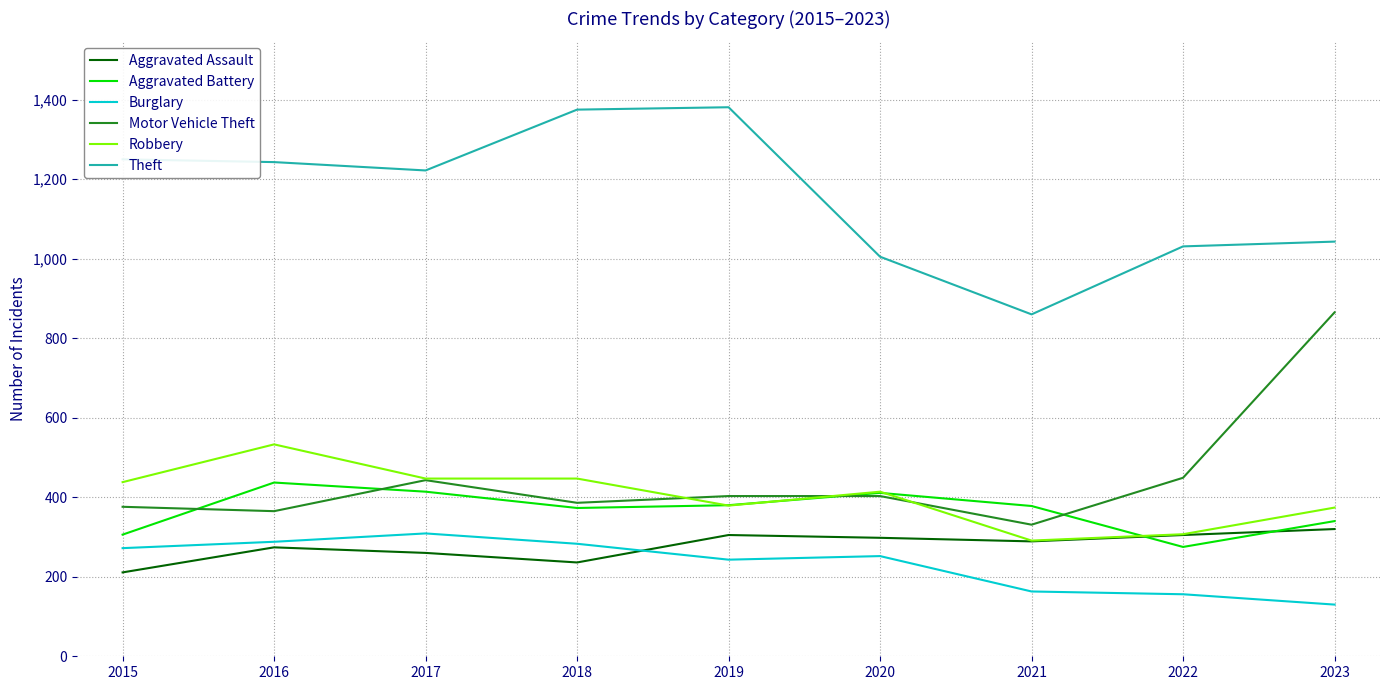

True or false: Robbery and Burglary intersect in this chart.

False